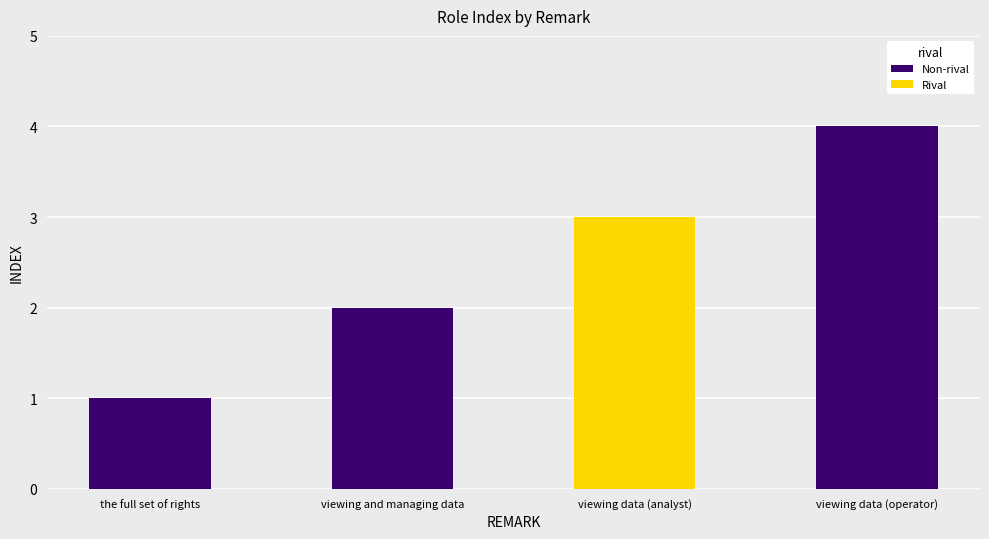

What is the difference between the values at the full set of rights and viewing and managing data?

1